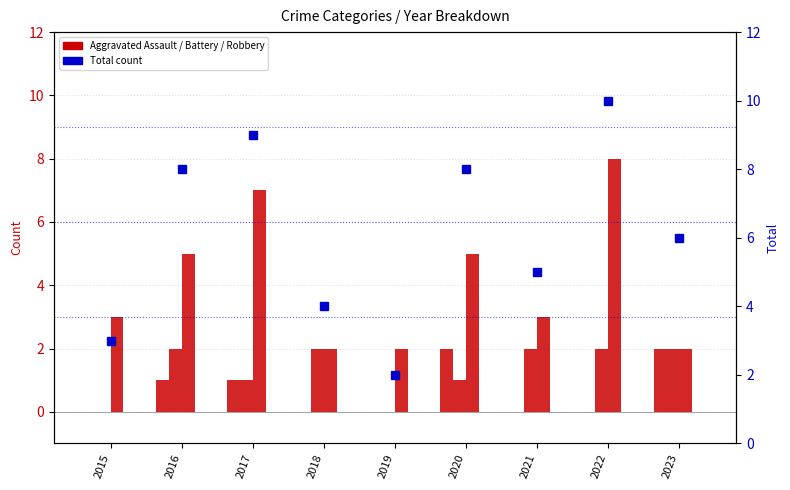

What is the difference between the highest and lowest values at 2018?

4